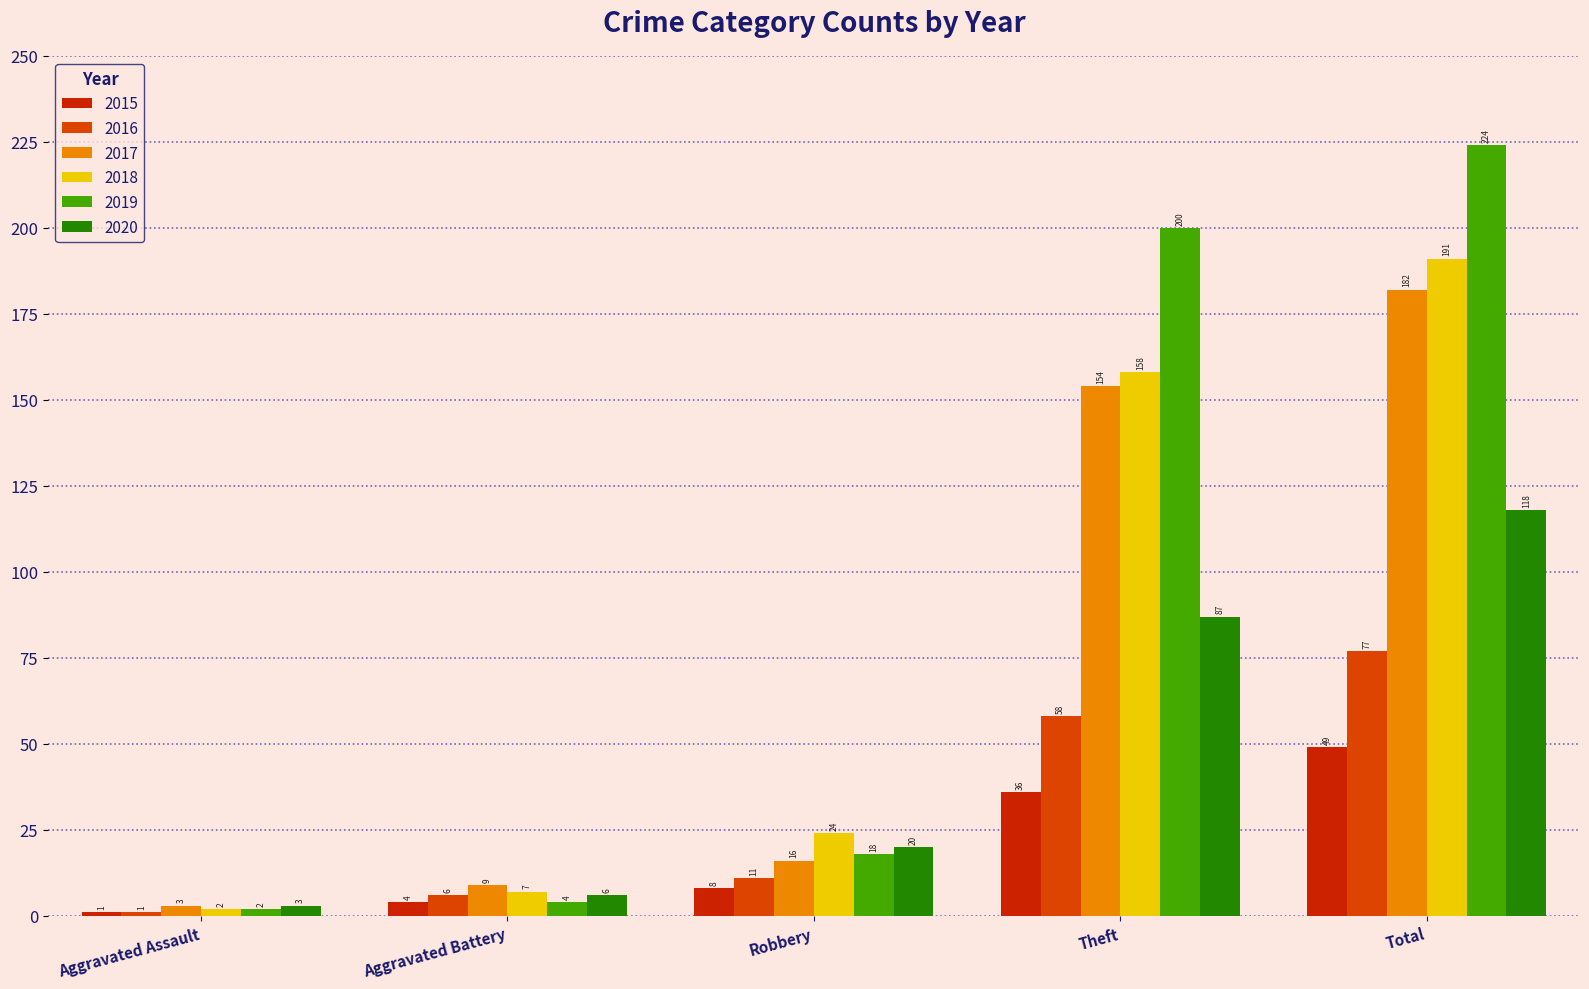

How many categories are shown in the chart?

5